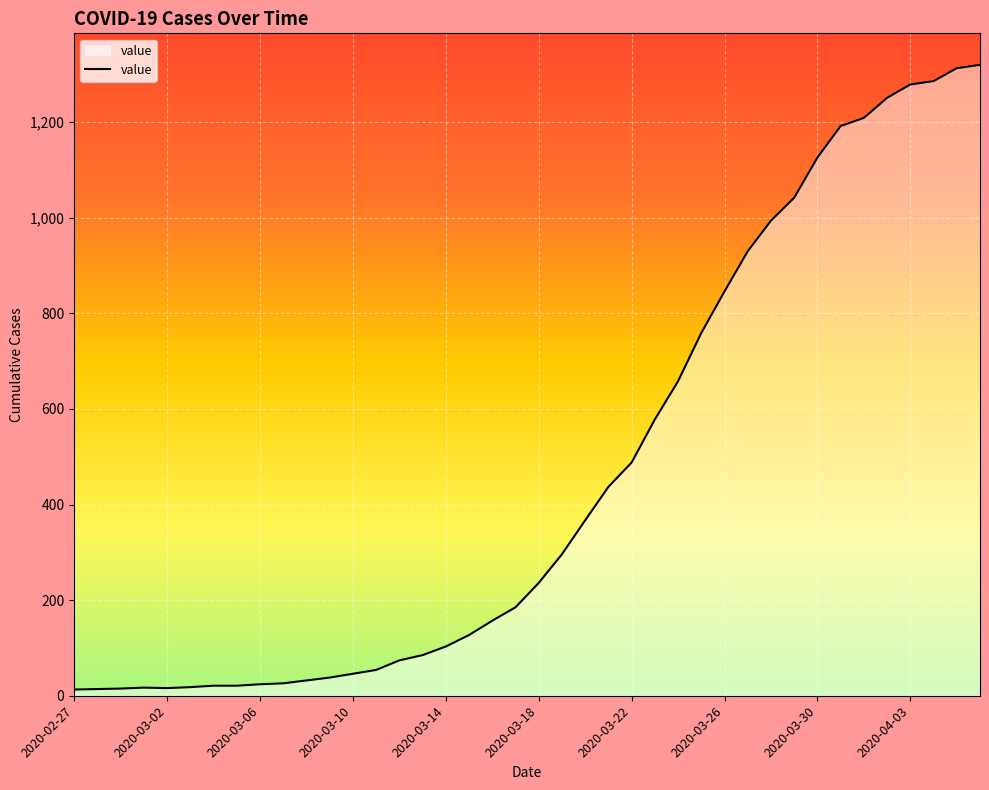

Does the chart display data point markers on the line(s)?

No